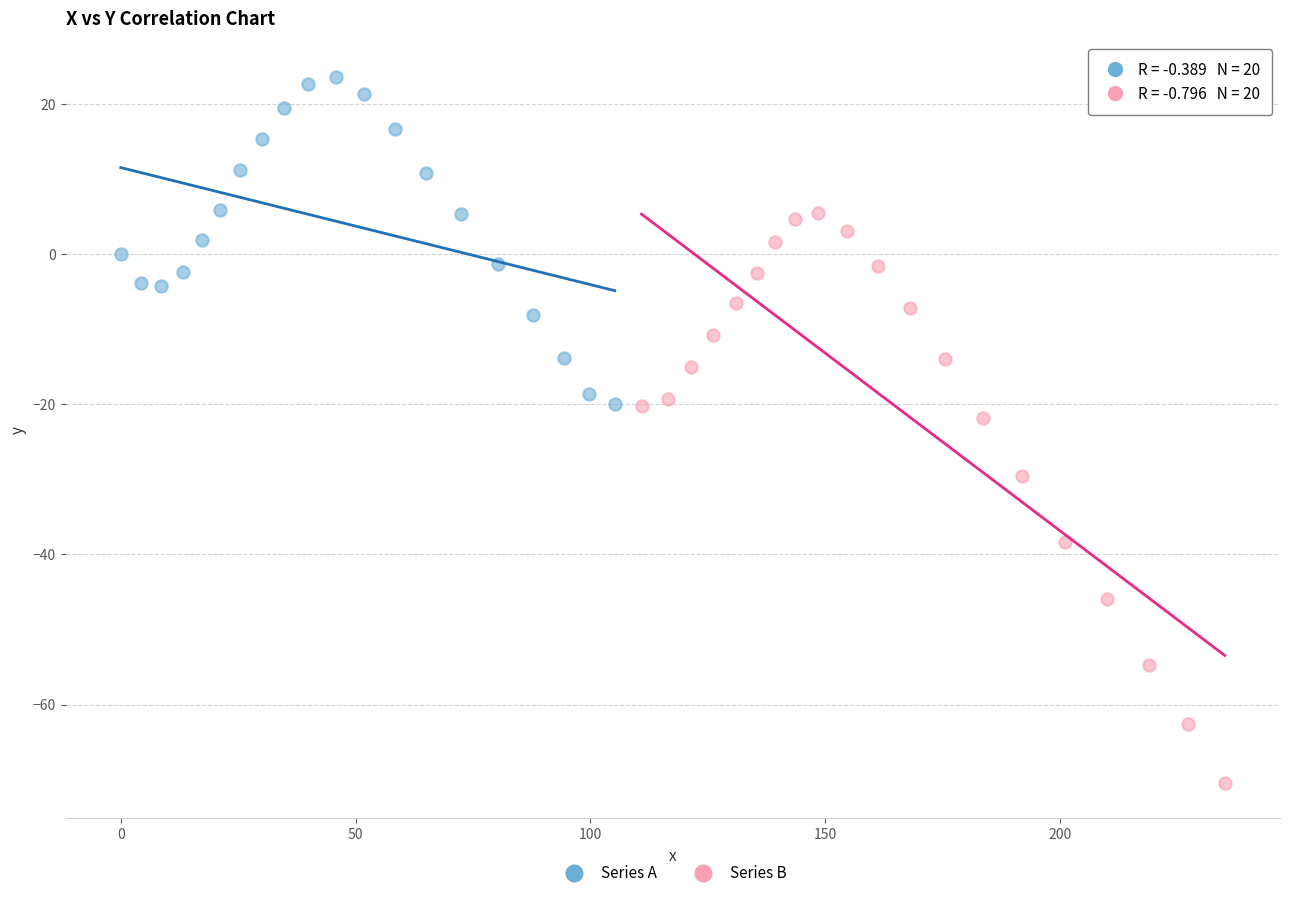

Which series contains the lowest Y value?

Series B